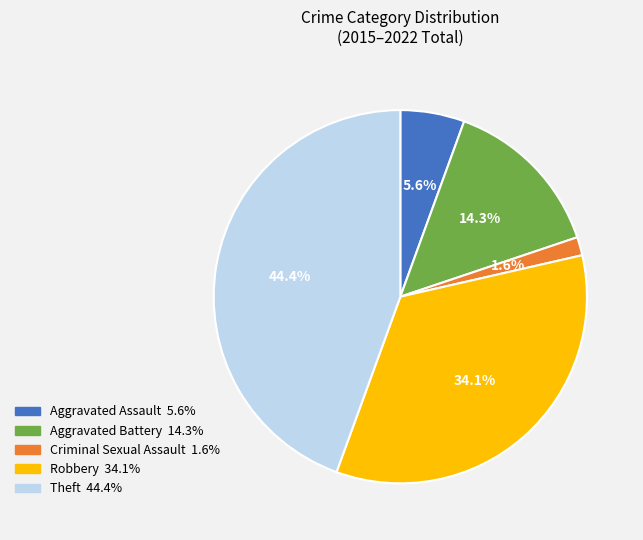

Is there any slice that represents more than half of the pie?

No